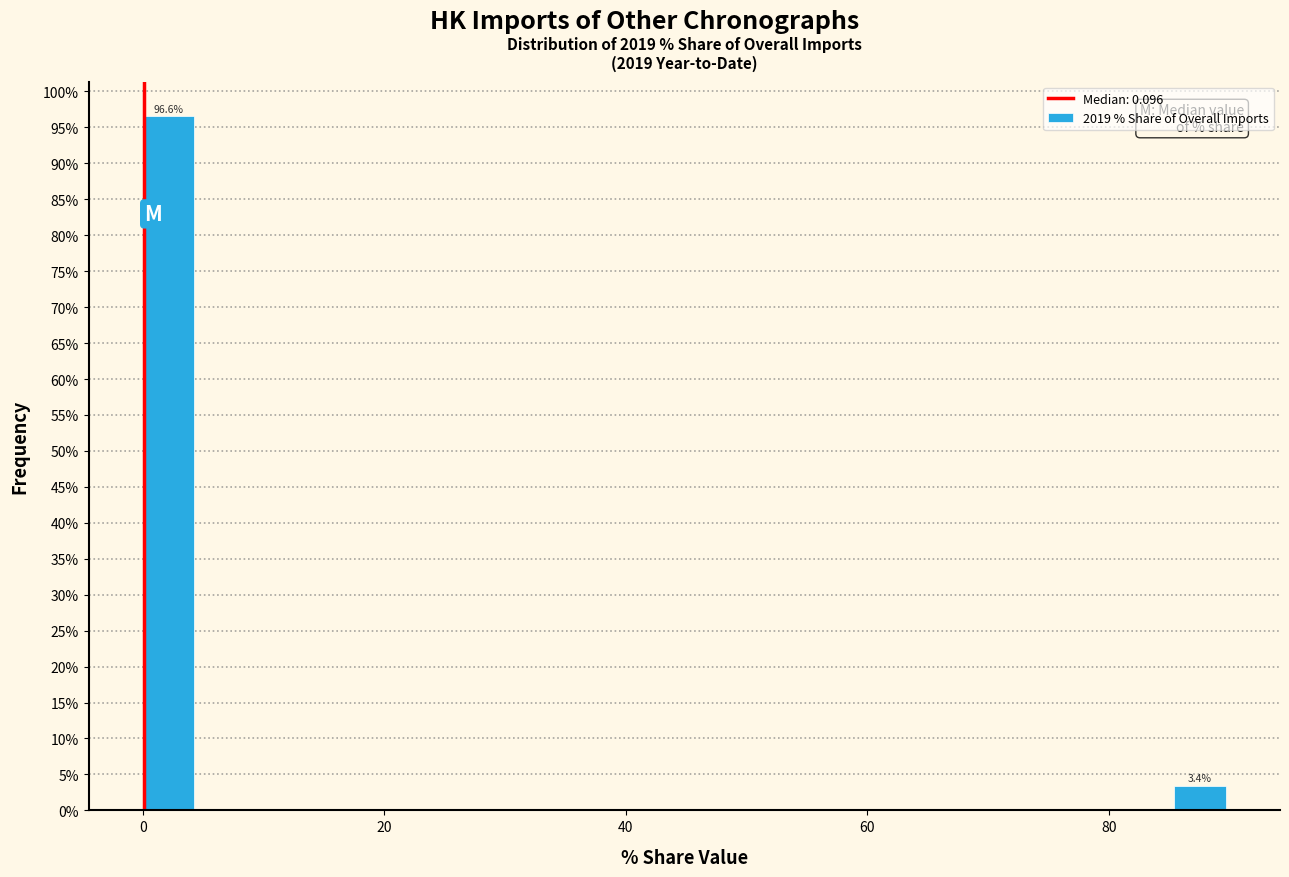

Read against the x-axis, roughly where is the centre of the tallest bar?

2